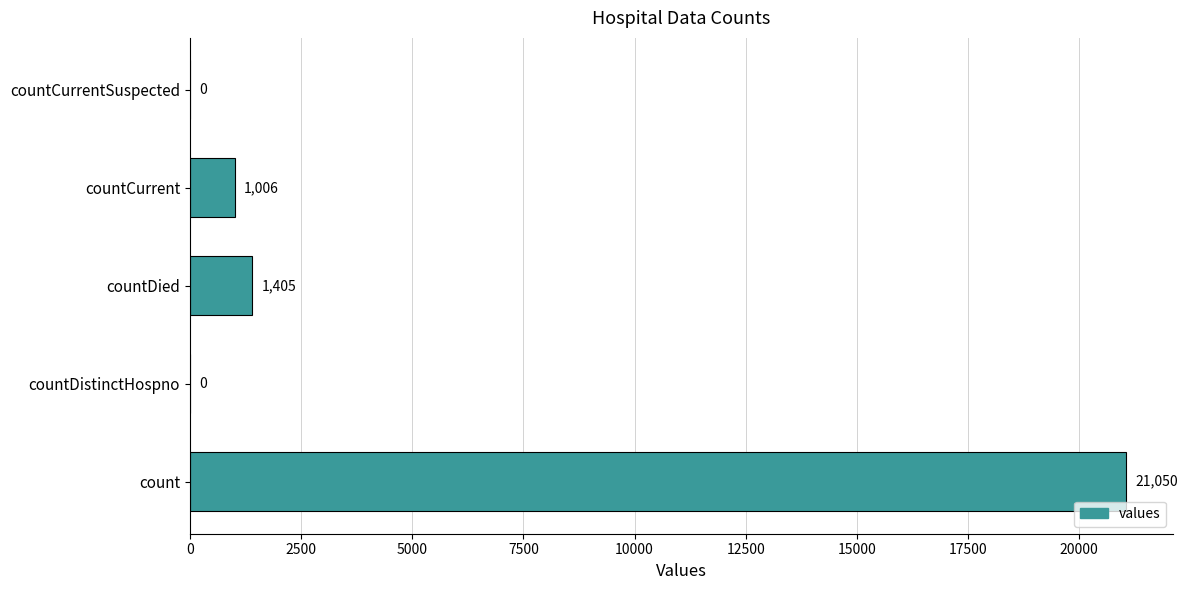

What is the change in value from count to countCurrentSuspected?

-21050